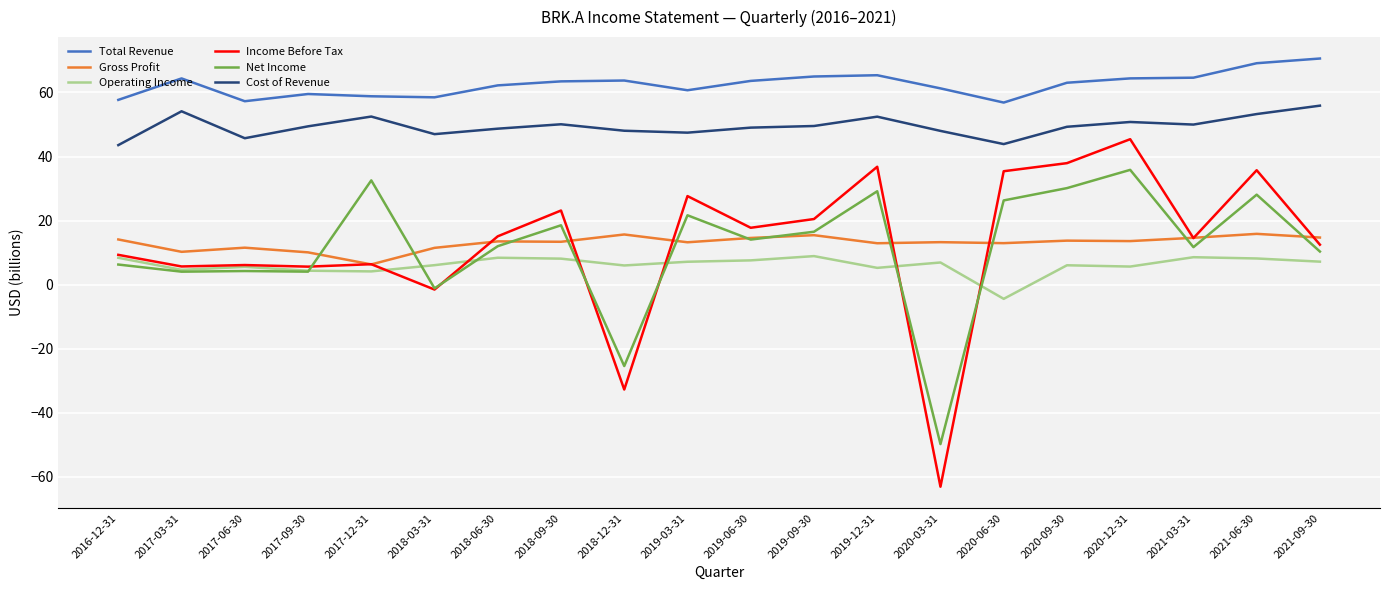

What is the lowest value of the Gross Profit series?

6.3